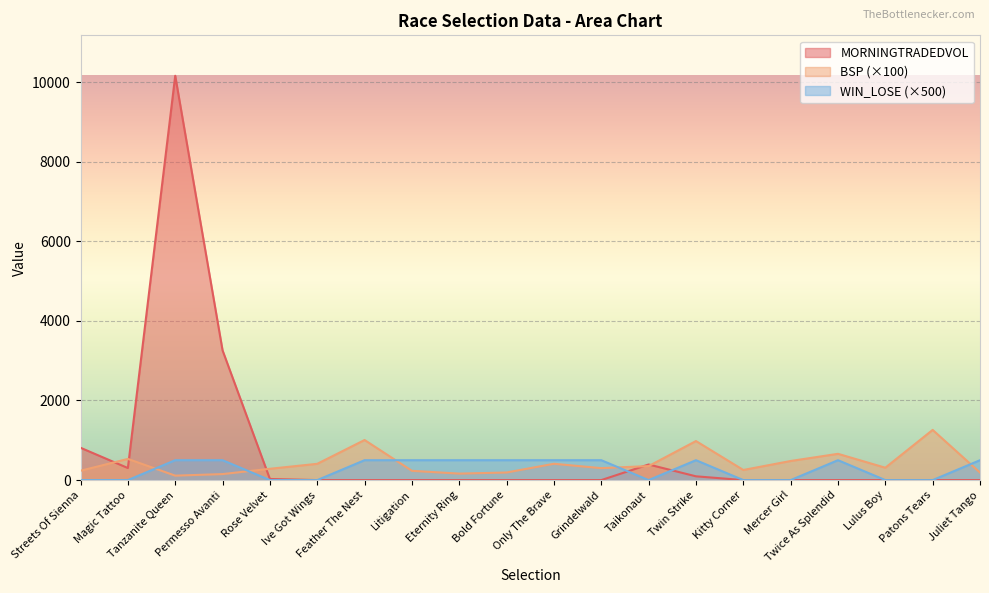

Is the value of MORNINGTRADEDVOL at Lulus Boy greater than the value of WIN_LOSE at Grindelwald?

No